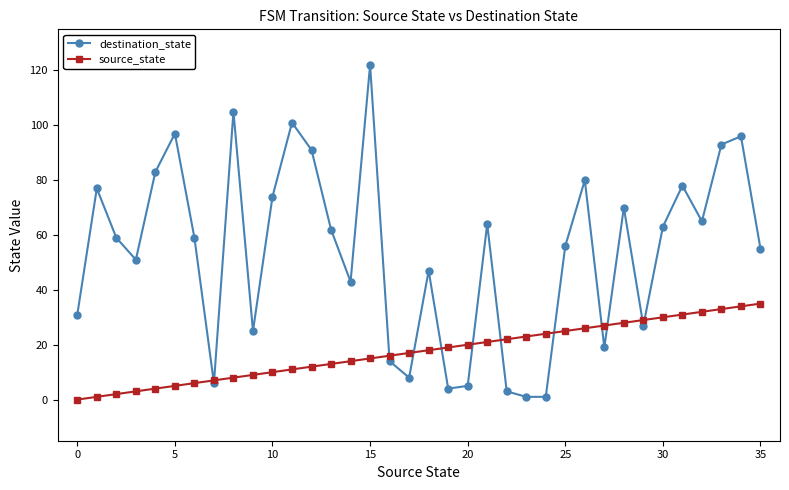

How many lines are shown in the chart?

2